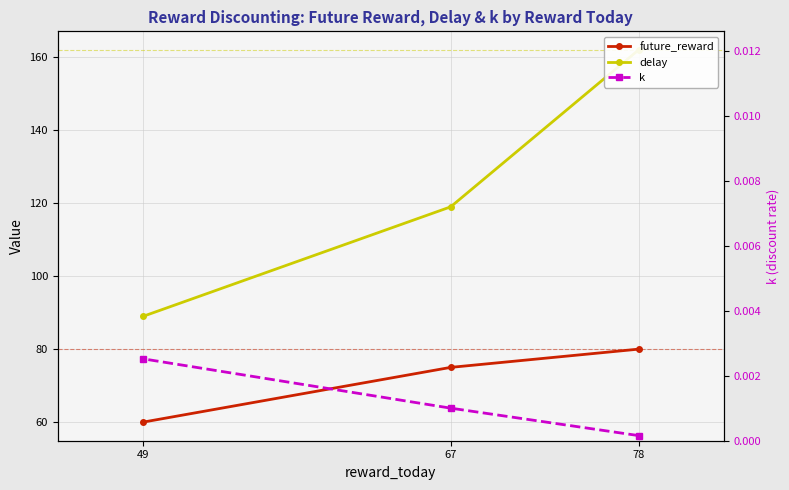

Which category has the lowest value in the future_reward series?

49